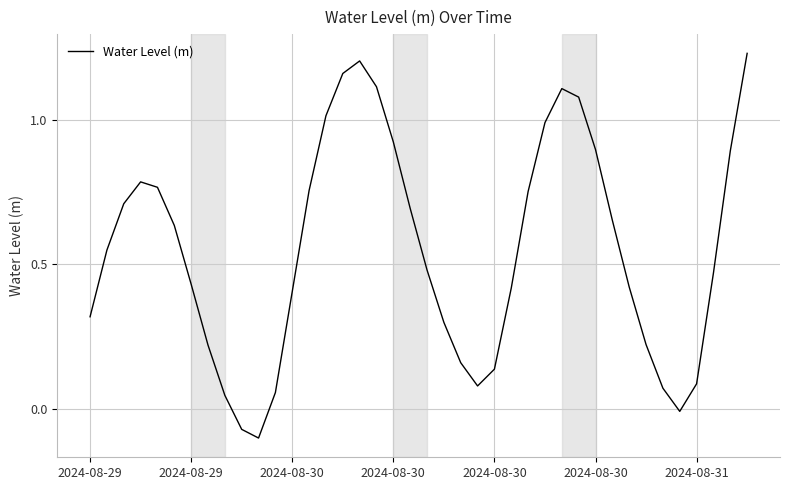

Rank the categories by value from lowest to highest.

10, 9, 35, 8, 11, 34, 23, 36, 24, 22, 7, 33, 21, 2024-08-29, 12, 25, 32, 2024-08-31, 37, 20, 2024-08-29, 2024-08-30, 31, 19, 2024-08-30, 26, 13, 2024-08-30, 2024-08-30, 38, 30, 18, 27, 14, 29, 28, 17, 15, 16, 39